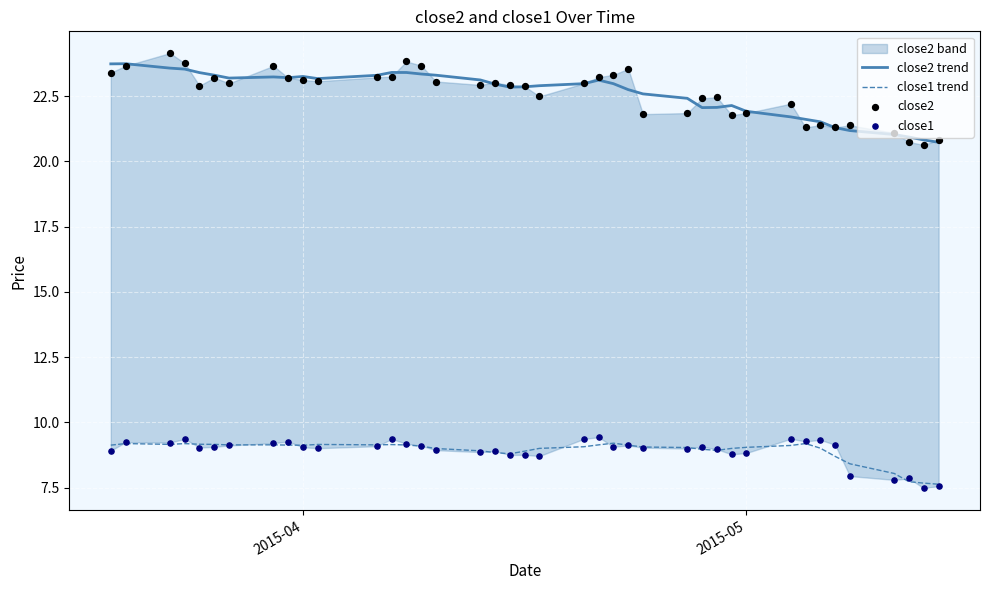

True or false: close1 trend and close2 trend cross at least once.

False